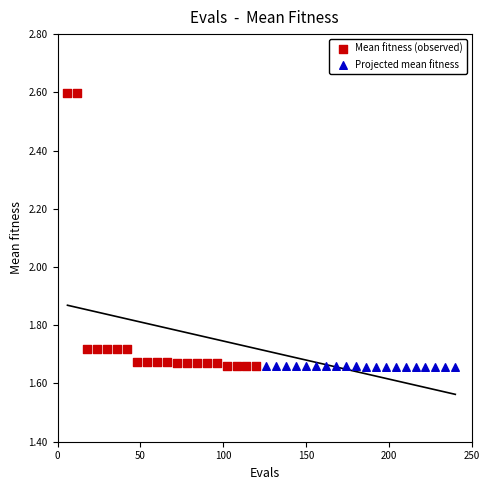

What are all the series names shown in the legend?

Mean fitness (observed), Projected mean fitness